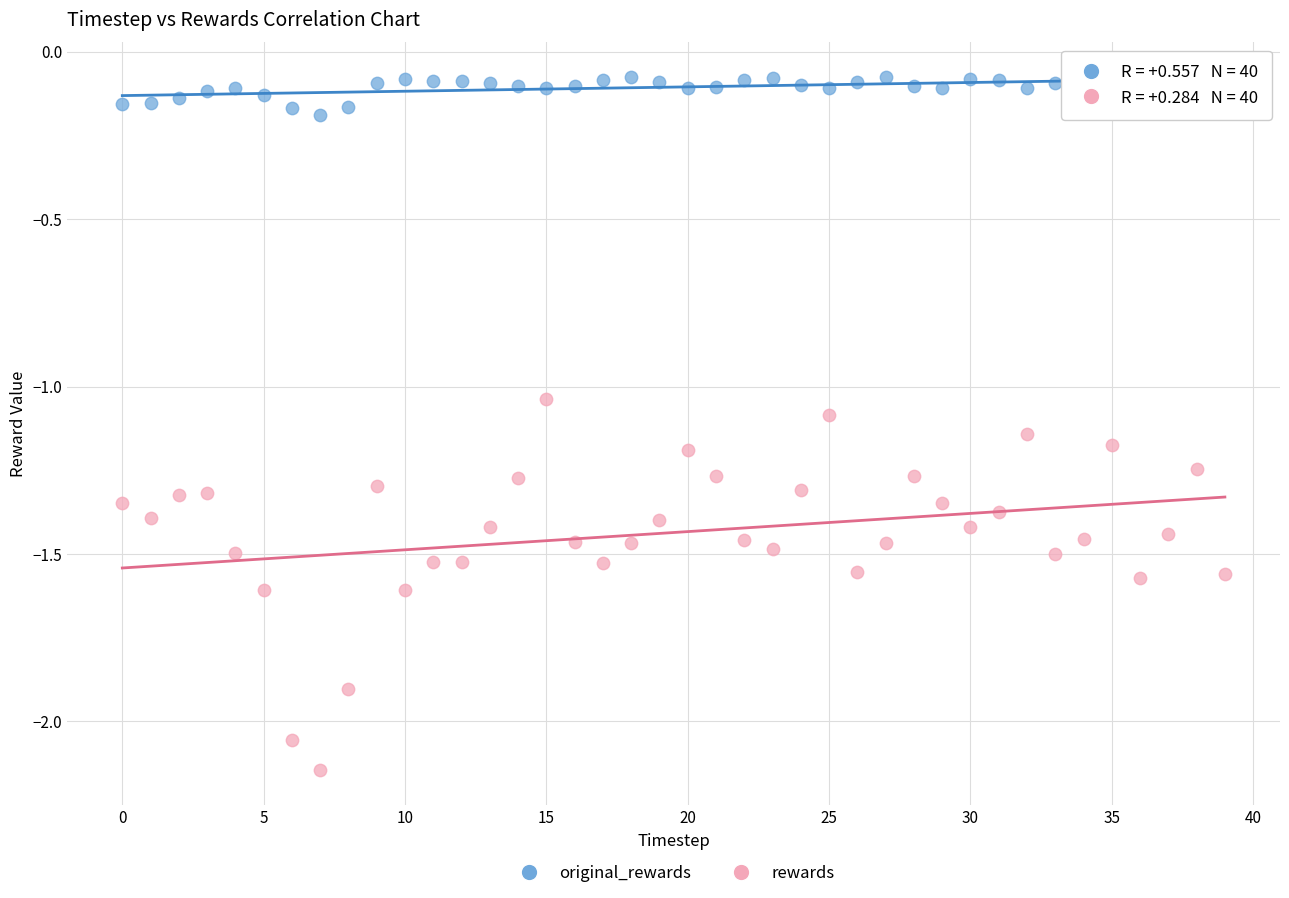

Which series has the widest spread of Y values?

rewards